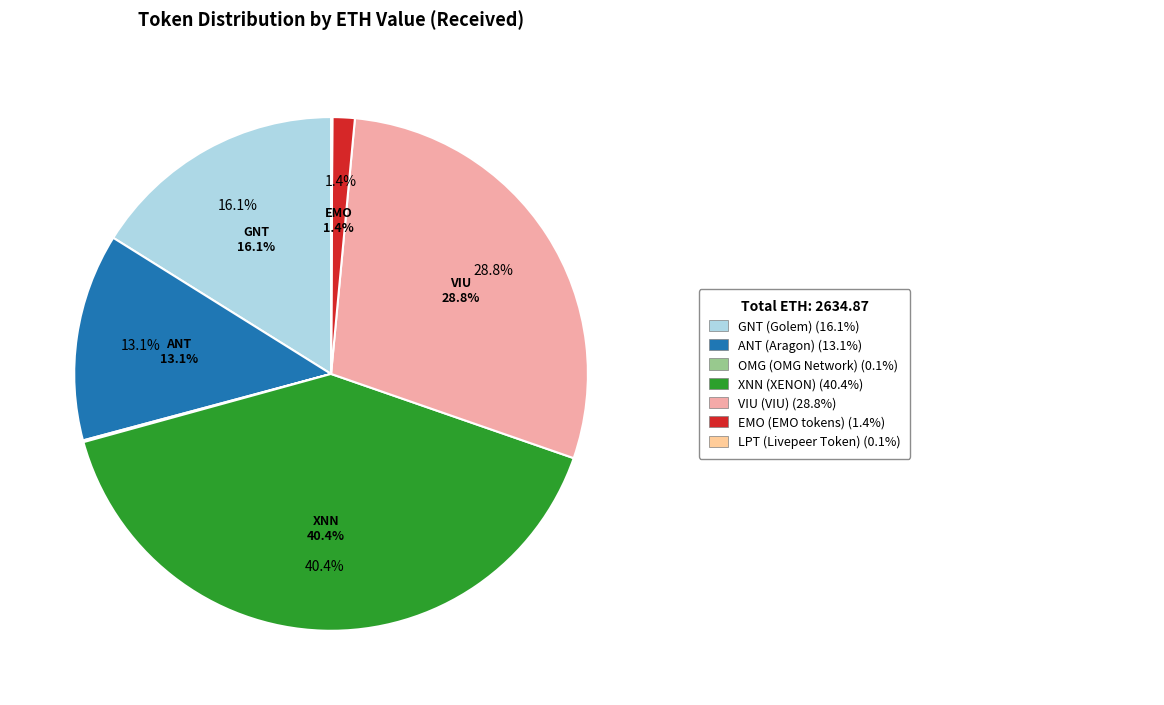

To the nearest percent, what is the average slice percentage?

14%